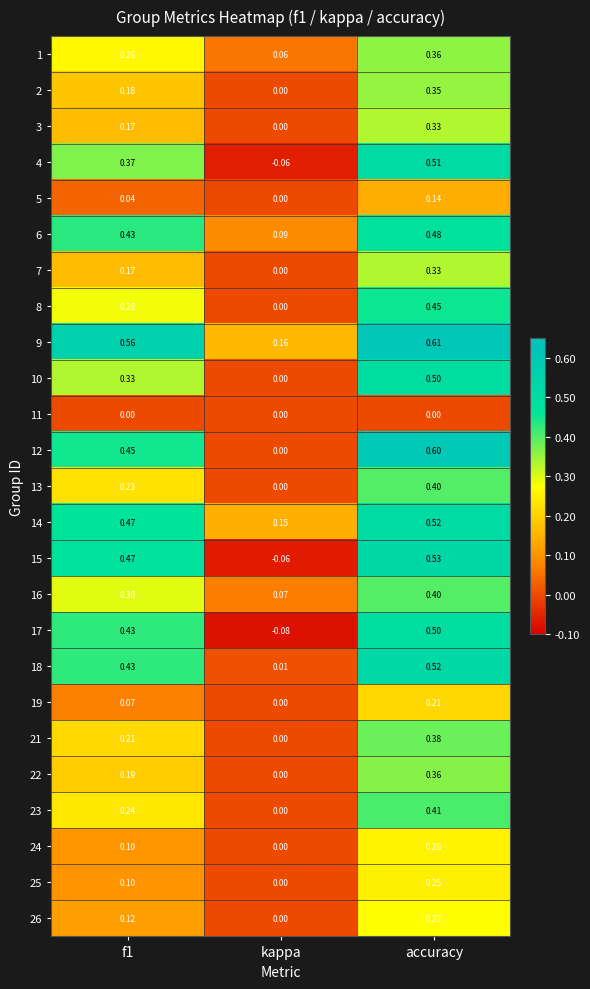

At which label is 25 closest to 0?

kappa